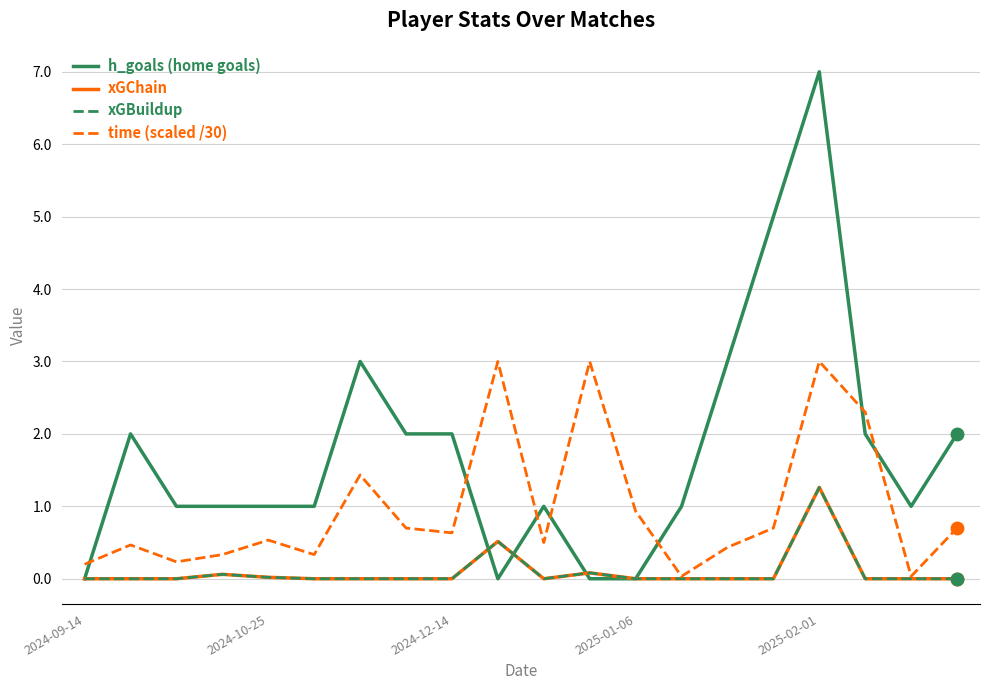

Which label corresponds to the smallest value in the chart?

2024-09-14